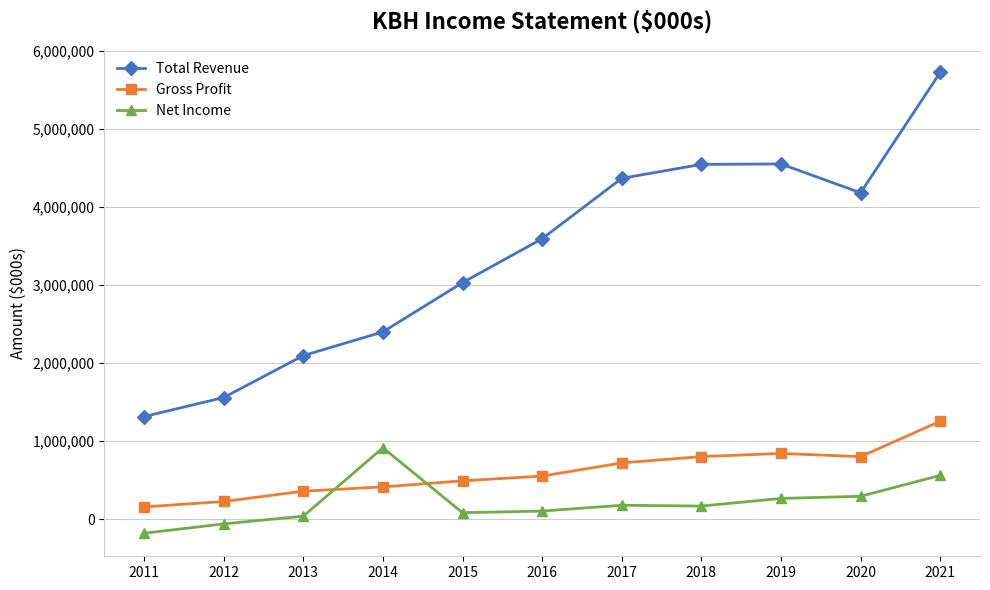

At which category is the sum across all series the highest?

2021